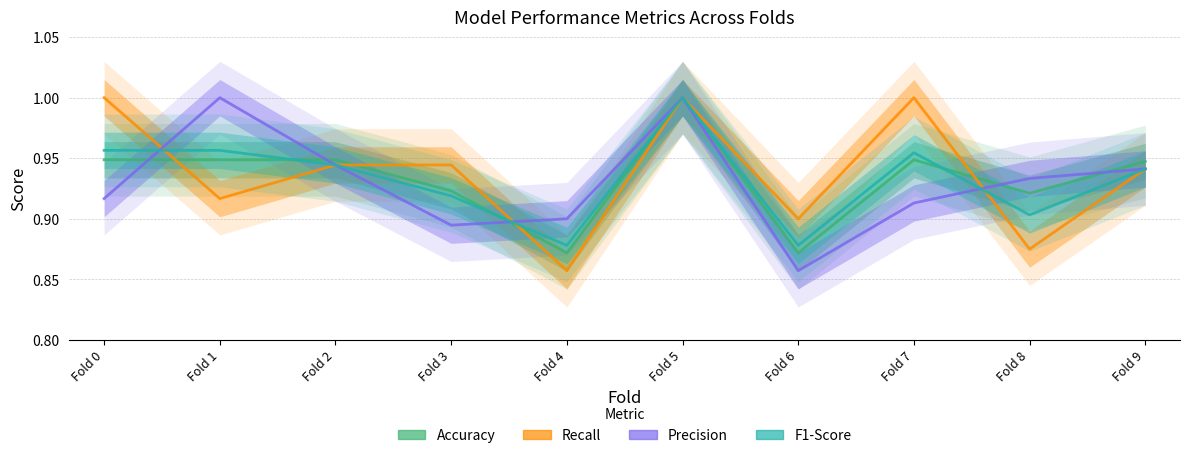

List the labels in order of Accuracy value, smallest first.

Fold 4, Fold 6, Fold 8, Fold 3, Fold 9, Fold 0, Fold 1, Fold 2, Fold 7, Fold 5